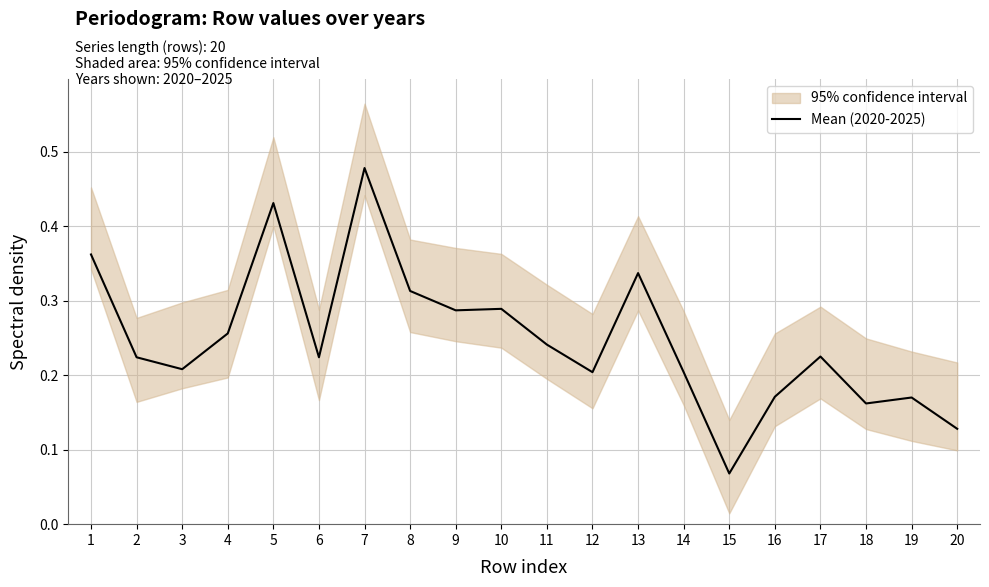

What is the approximate value at 18?

0.2